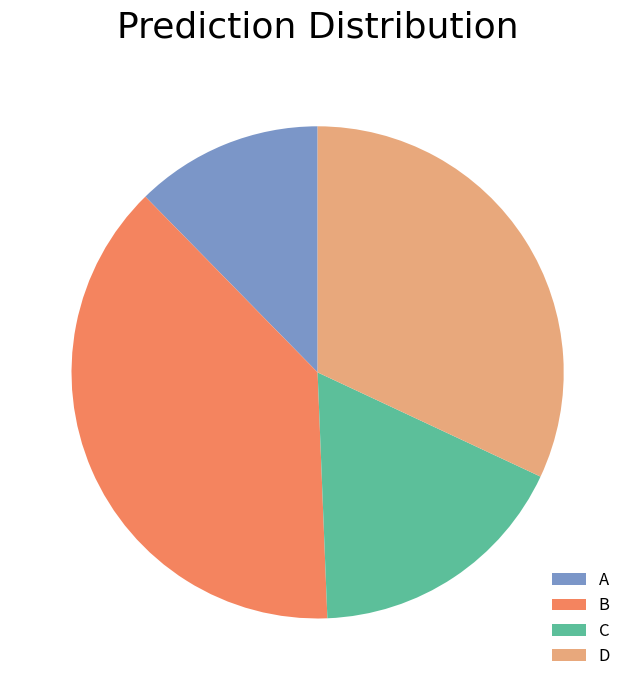

Which slice is the largest?

B